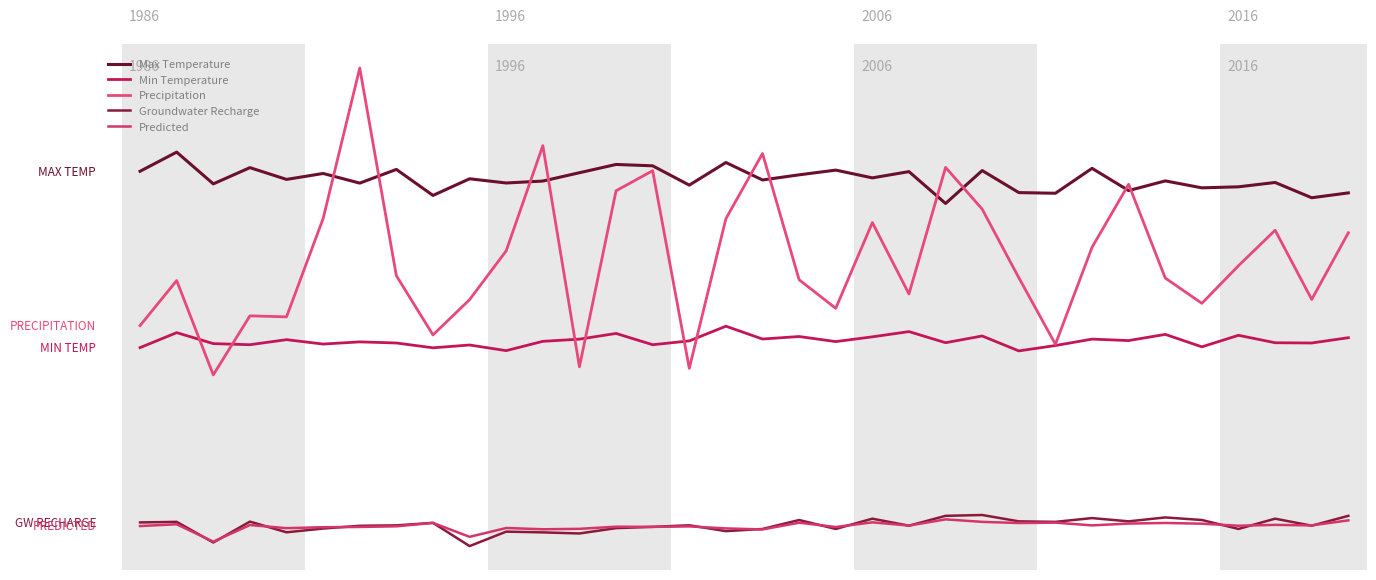

Which series has the largest range (max minus min)?

Precipitation